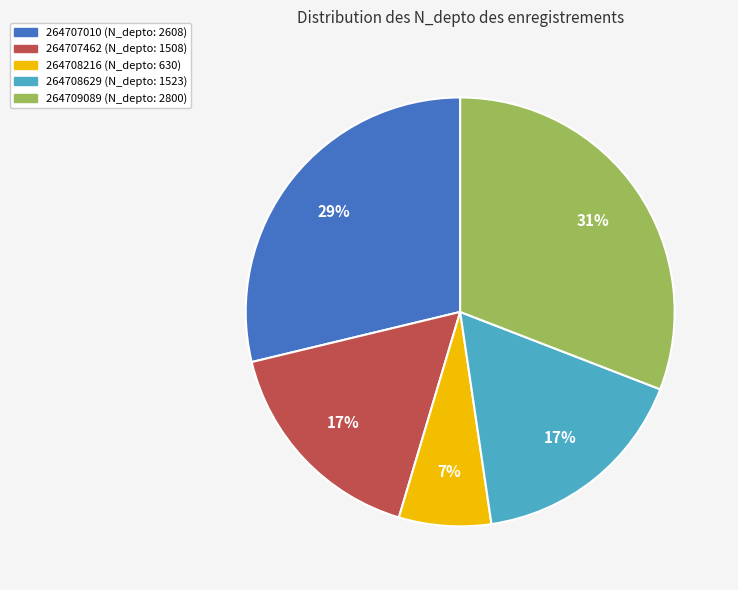

To the nearest percent, what is the combined percentage of 264708216 and 264709089?

38%